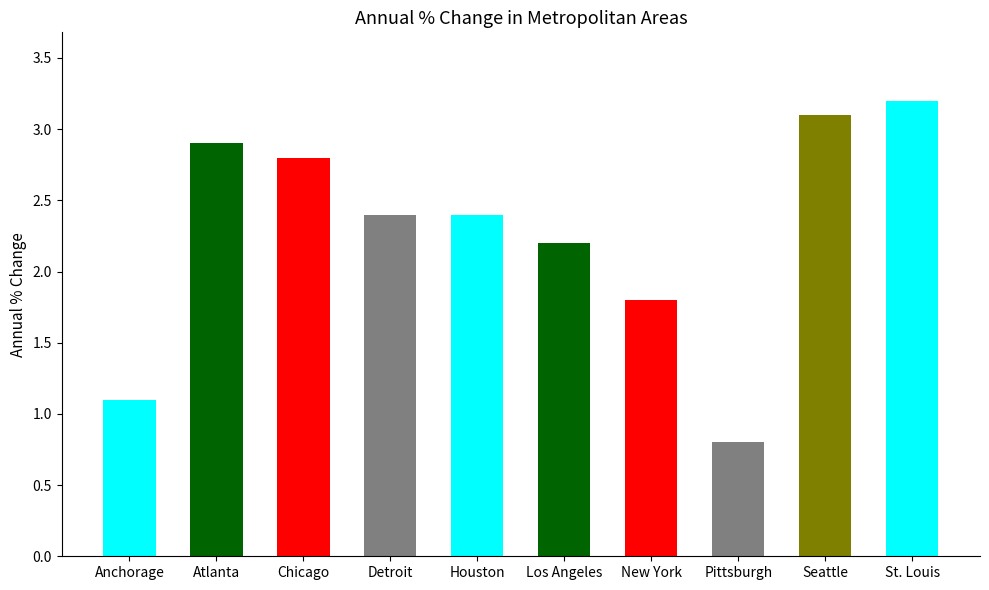

Does the chart contain any negative values?

No